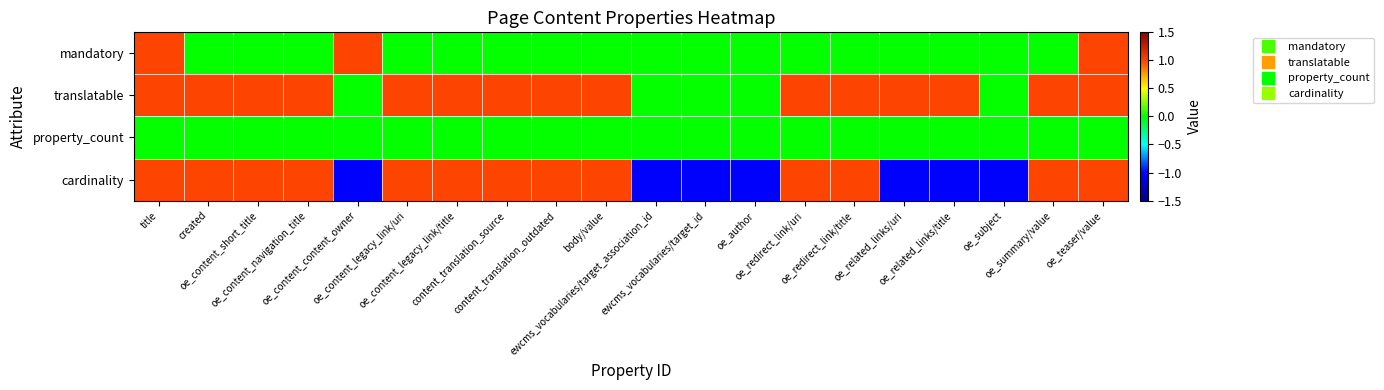

At how many categories does at least one series exceed 0?

16